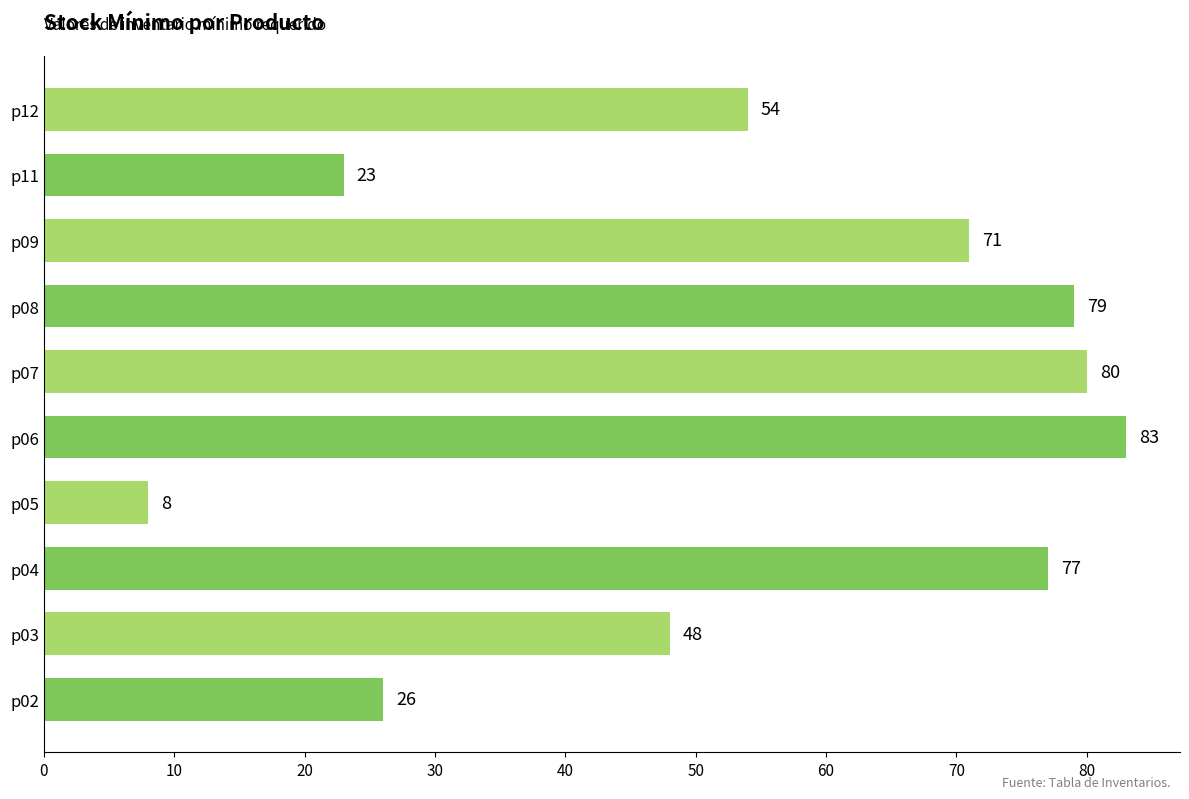

What is the average value?

55